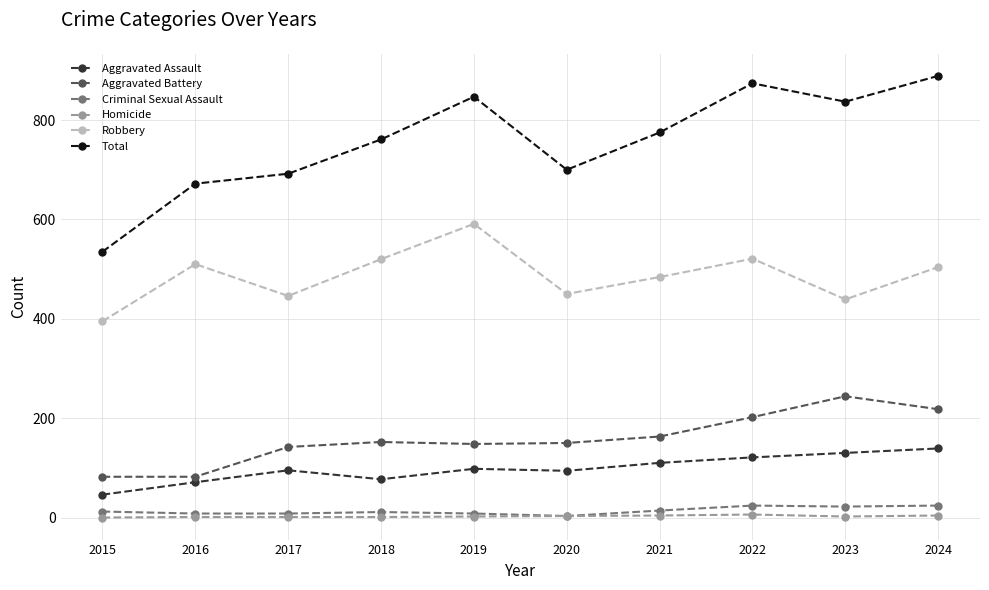

Does the chart display data point markers on the line(s)?

Yes